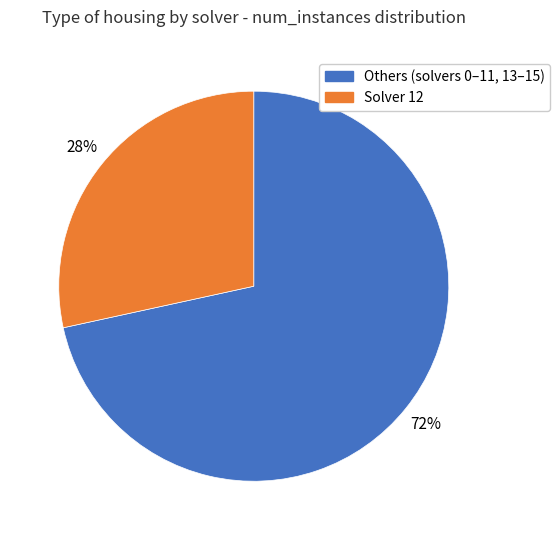

To the nearest percent, what is the average slice percentage?

50%